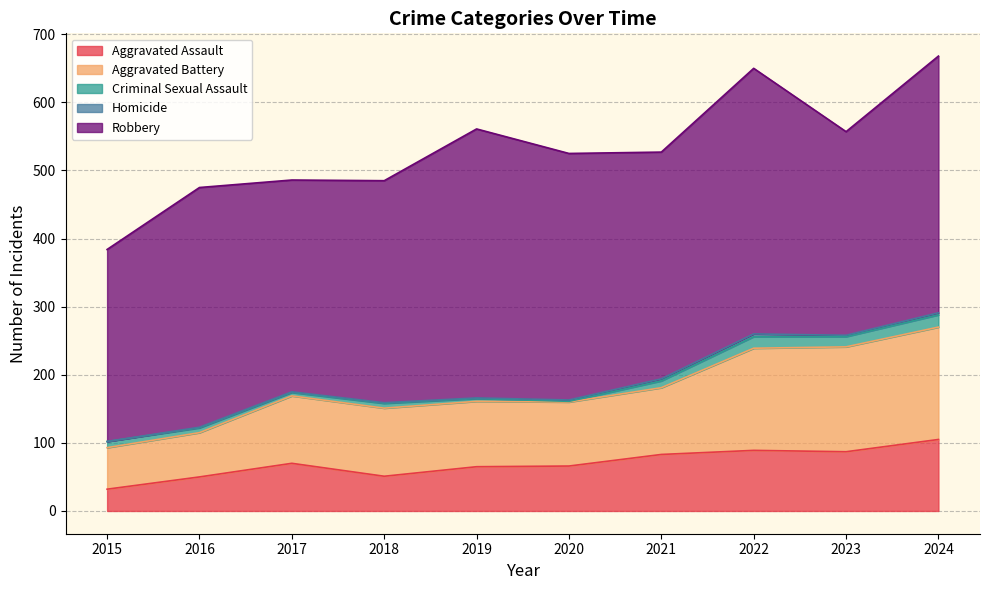

What is the sum of the Aggravated Assault values at 2016 and 2018?

101